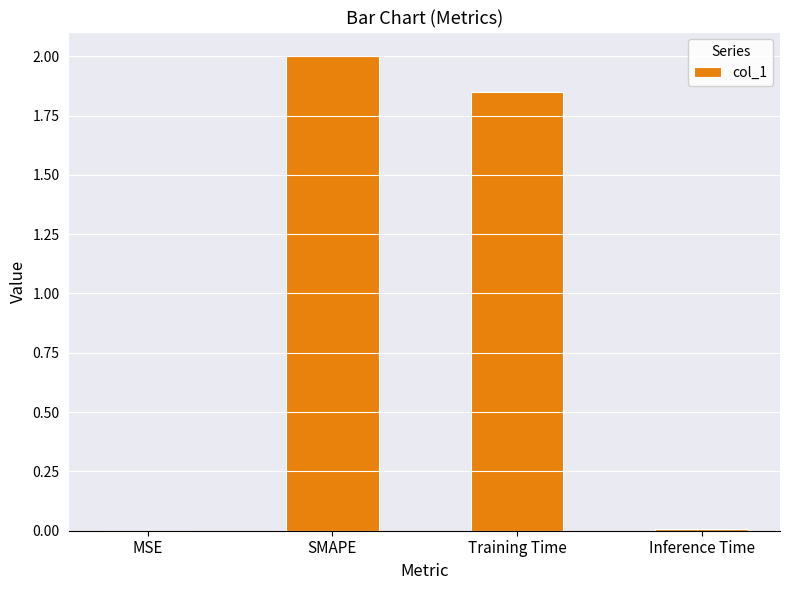

Which category has the highest value across all series?

SMAPE